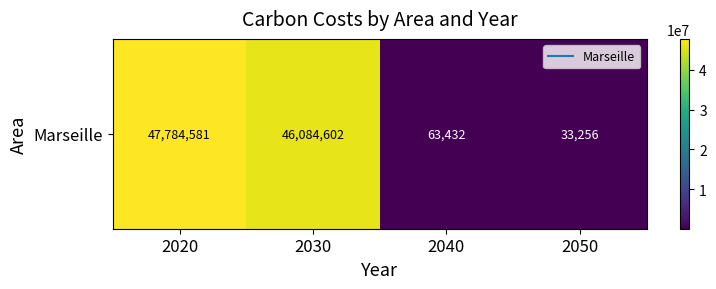

Between 2030 and 2020, which is larger?

2020